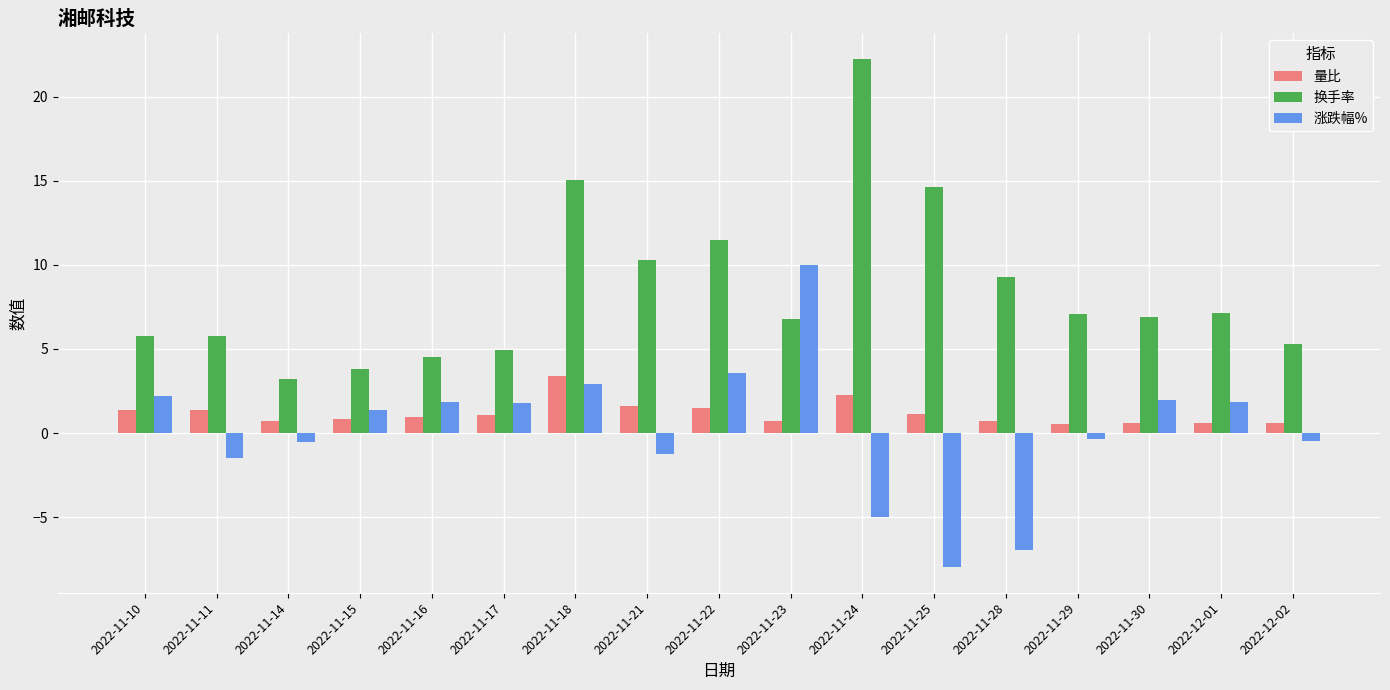

Where does the 换手率 series first go above 6?

2022-11-18